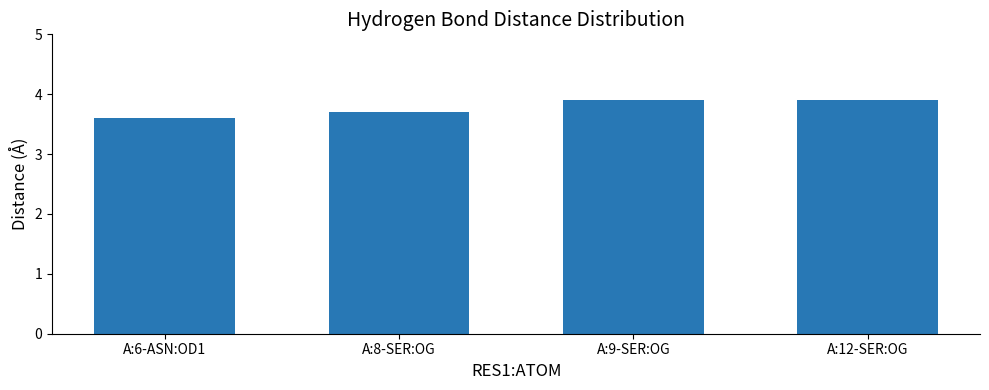

The chart shows a value of 2.1 at A:12-SER:OG. True or false?

False